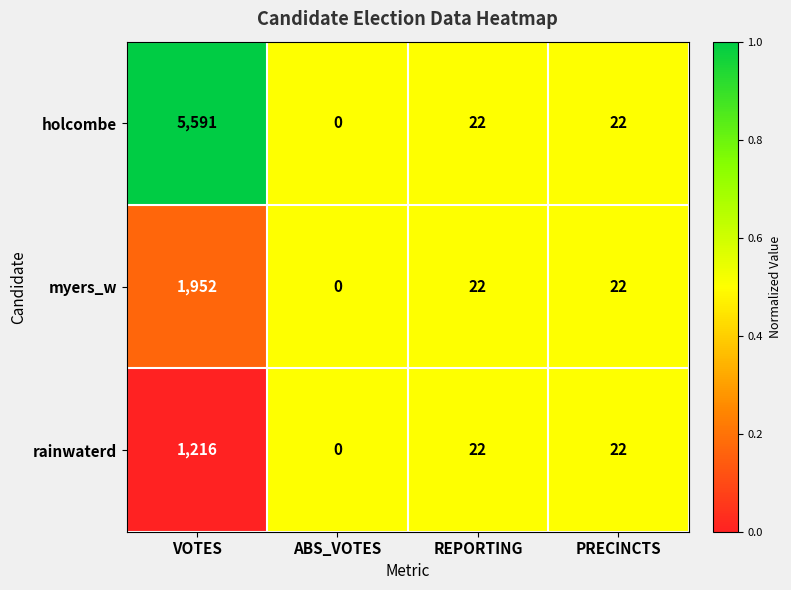

What is the greatest value displayed?

5591